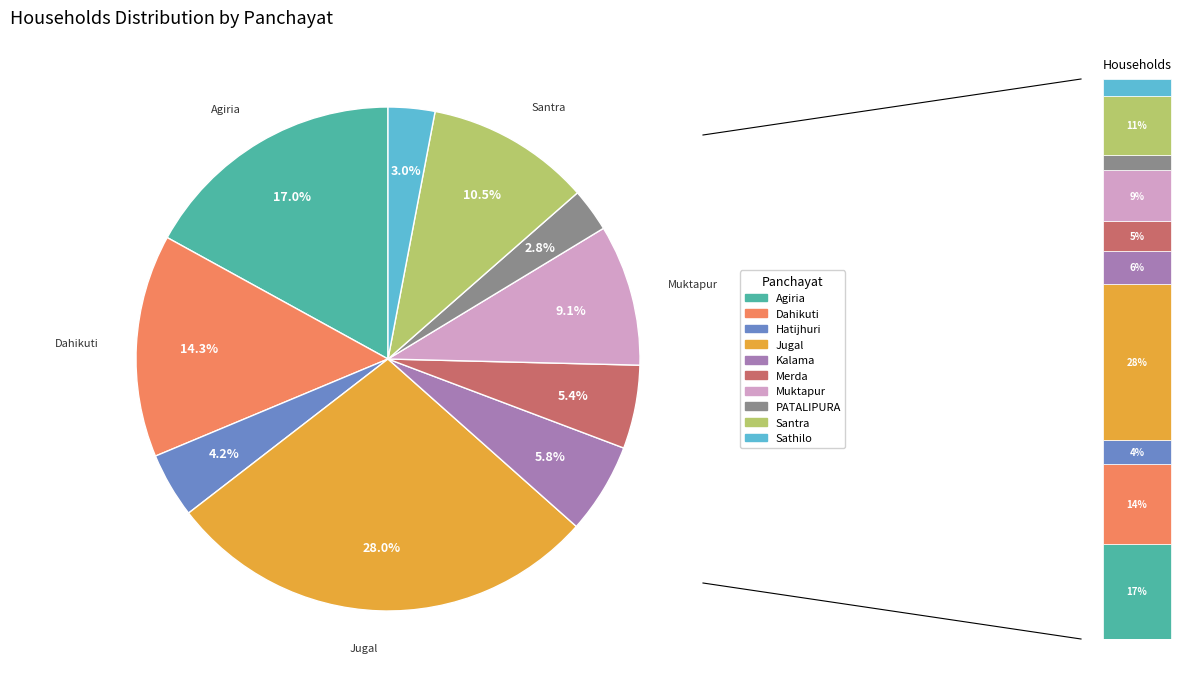

Do Merda and Santra together represent more than half of the pie?

No